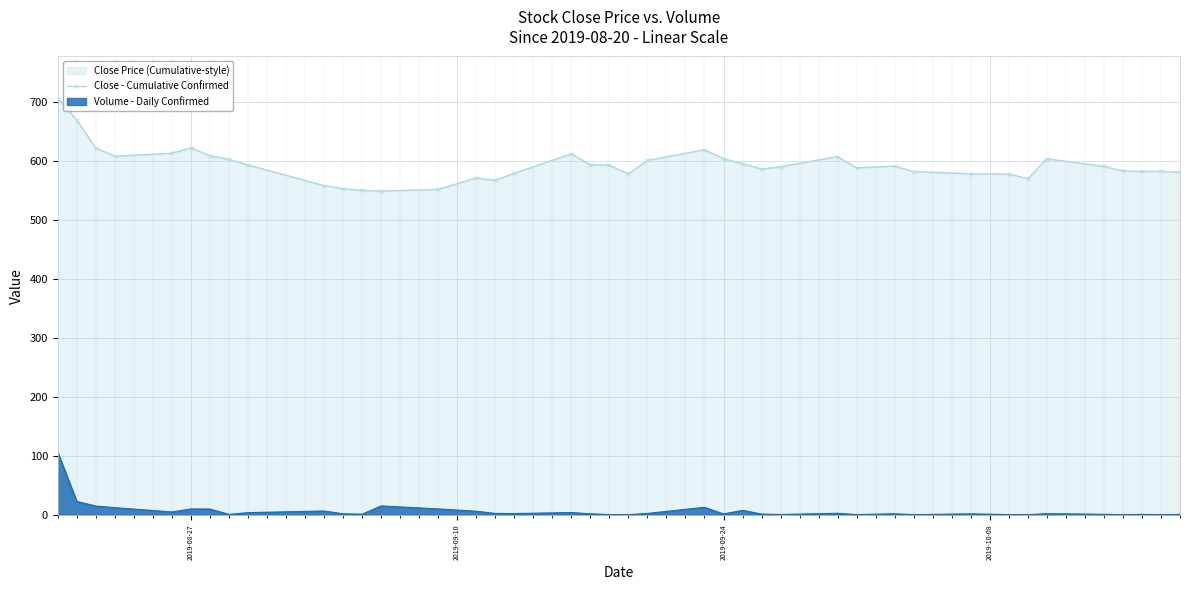

What is the smallest value displayed?

0.4